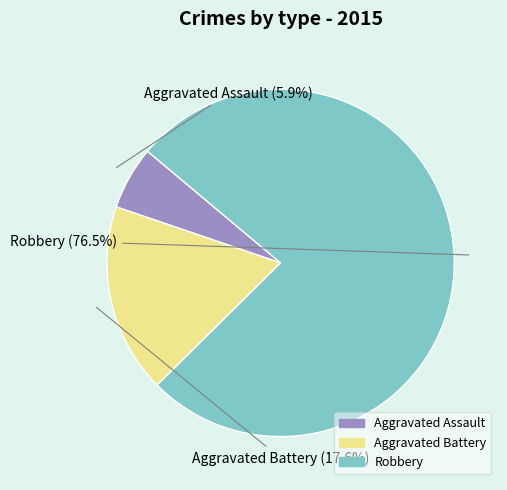

Is there a majority slice in this chart?

Yes